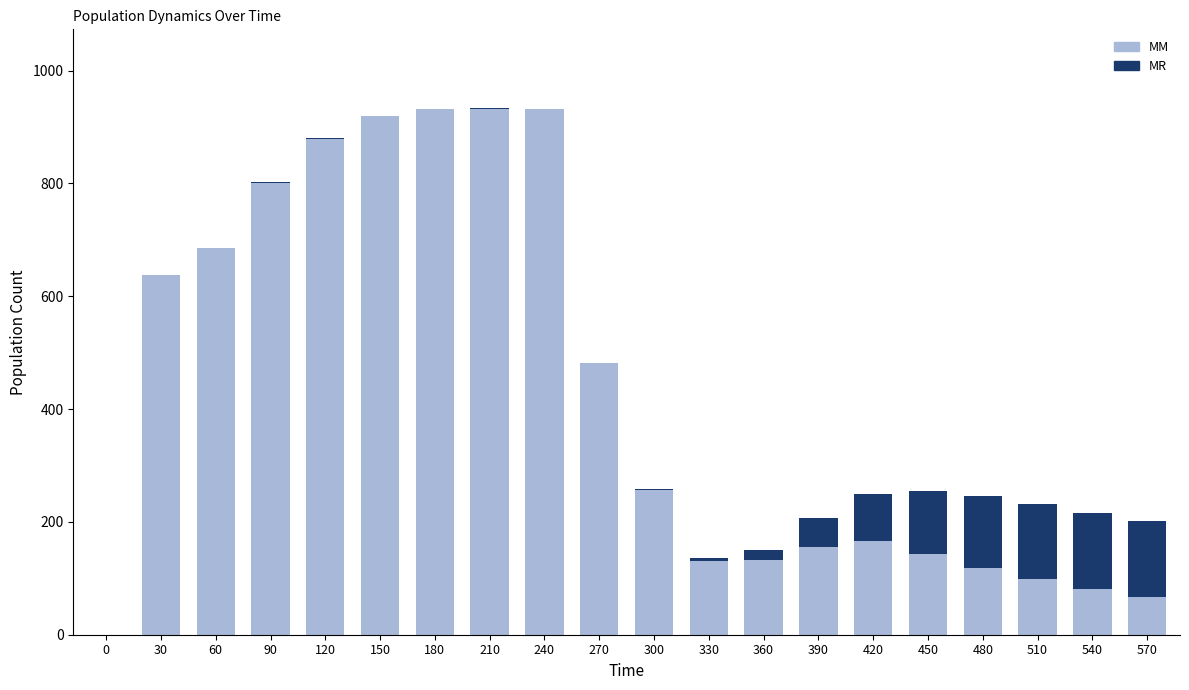

The value of MM at 360 is 179.4. True or false?

False